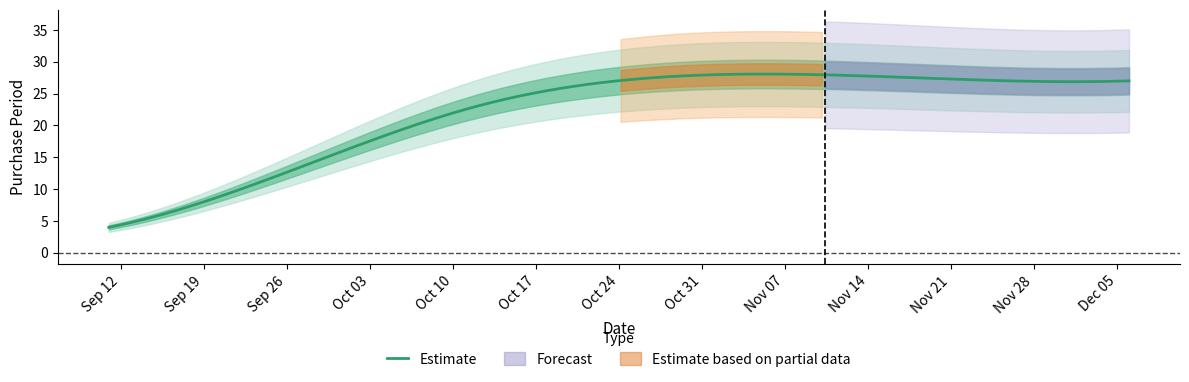

What is the difference between the values at 2017-12-06 and 2017-09-19?

19